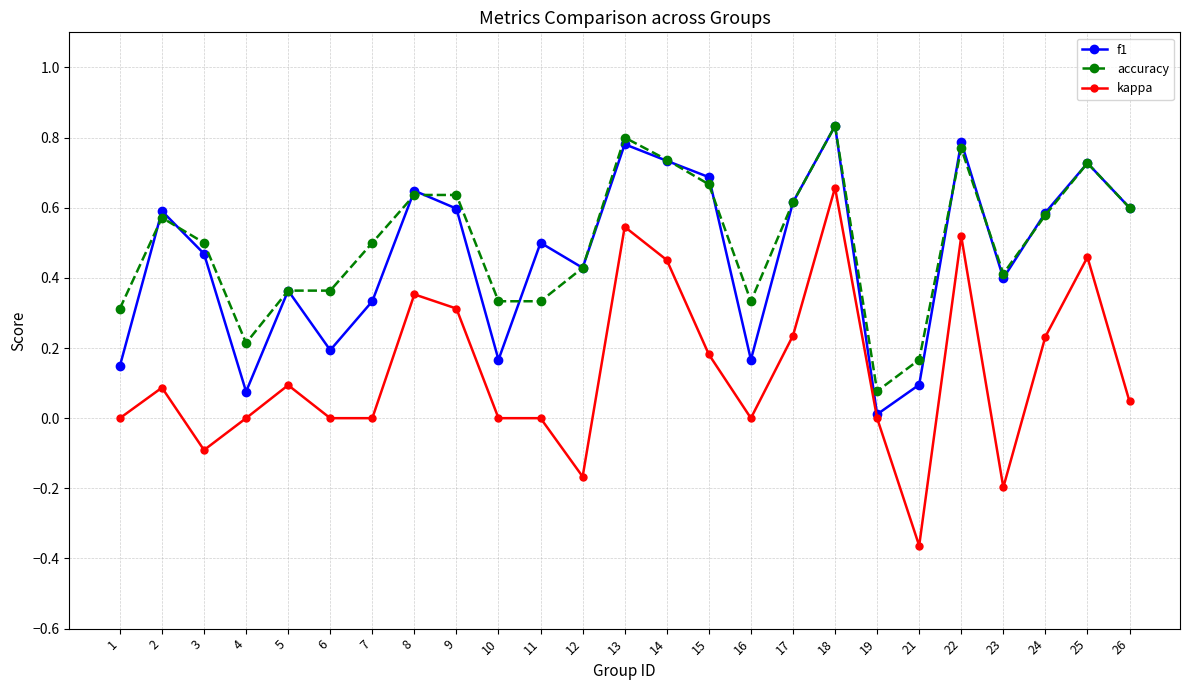

Which series has the largest range (max minus min)?

kappa